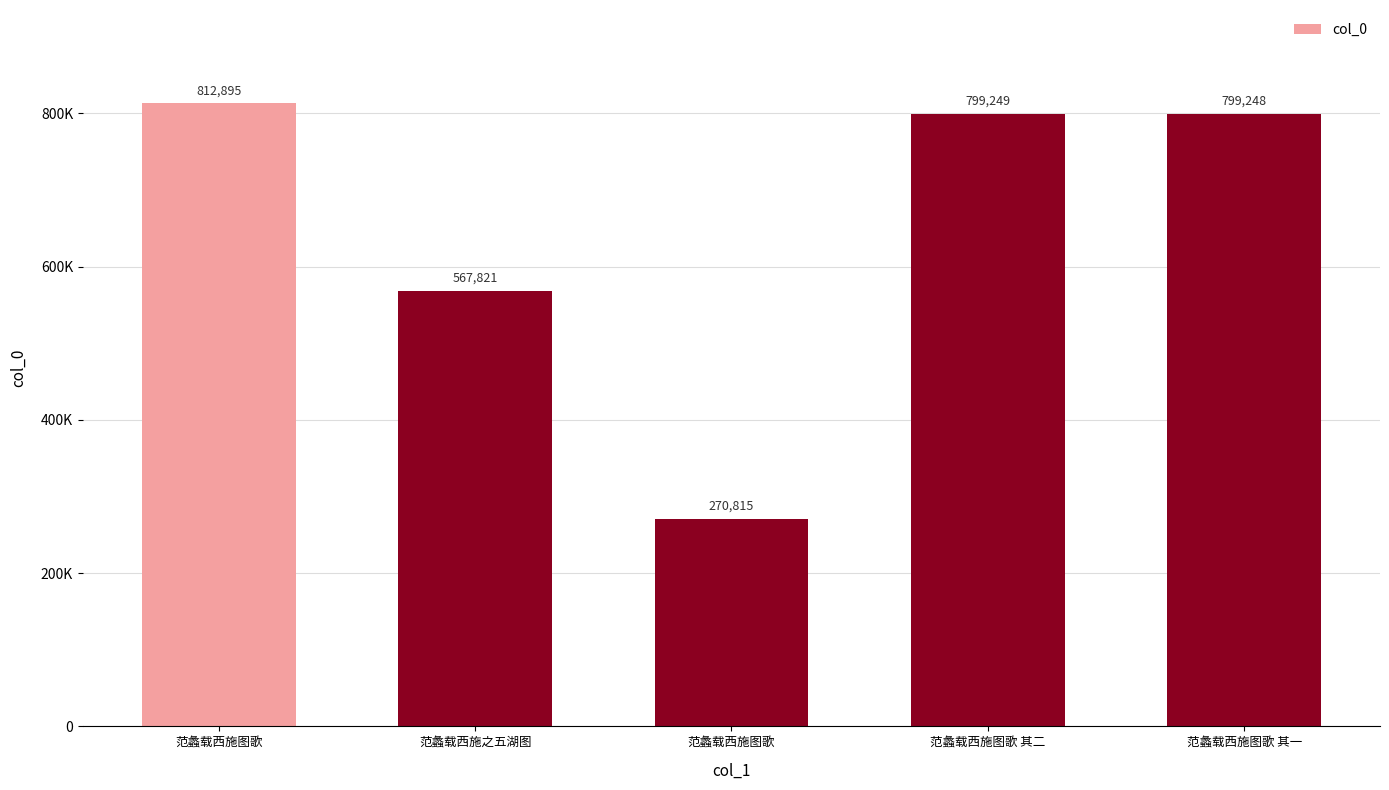

Between 范蠡载西施图歌 其二 and 范蠡载西施之五湖图, which is larger?

范蠡载西施图歌 其二